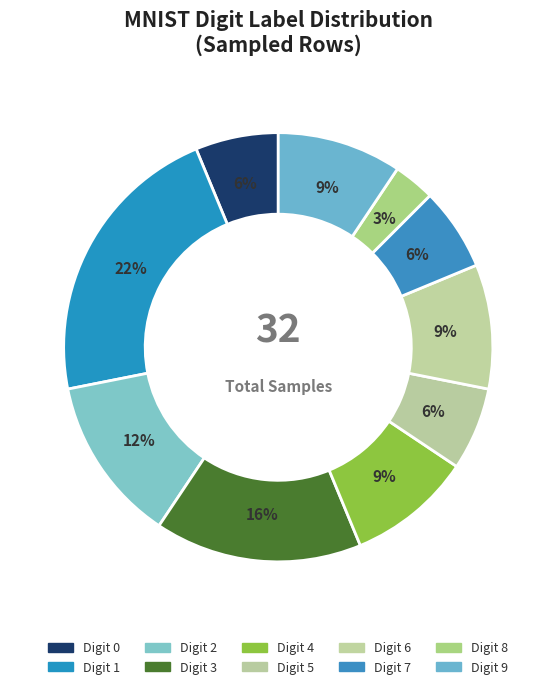

Is there any slice that represents more than half of the pie?

No